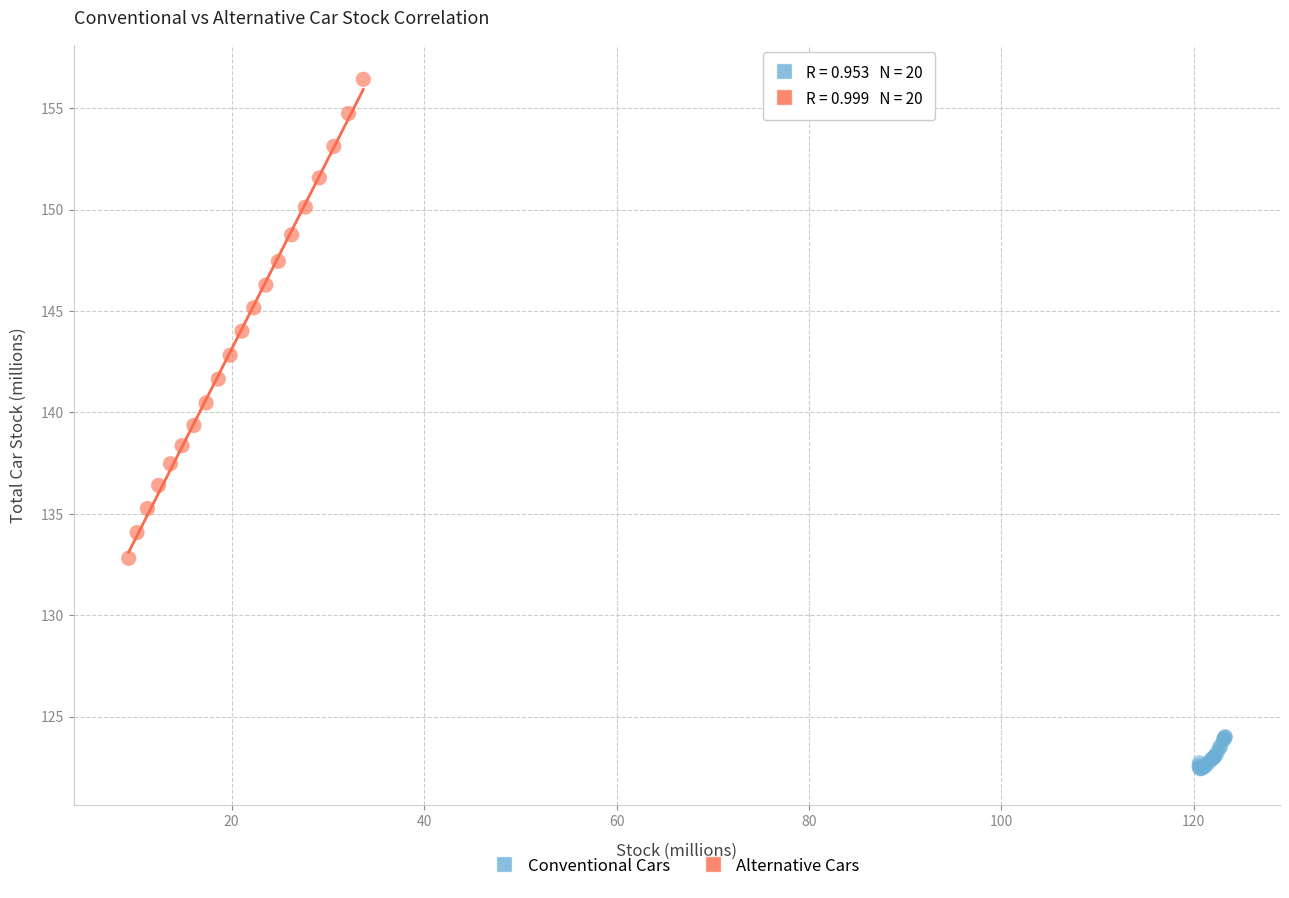

Which series has the largest Y range (max minus min)?

Alternative Cars